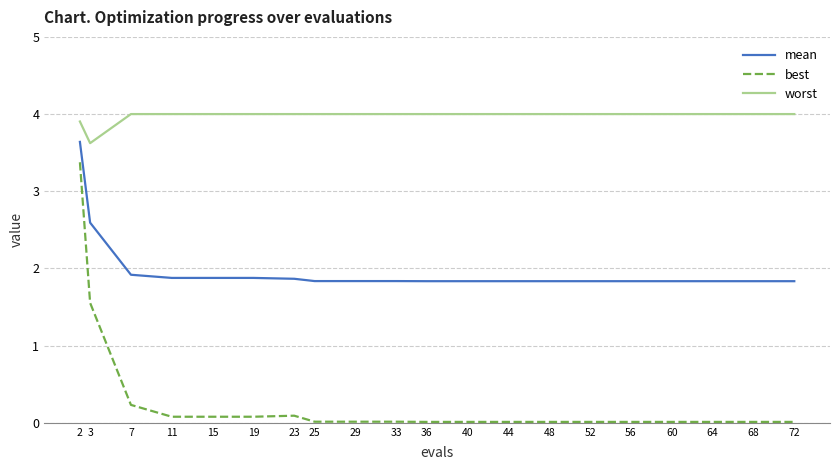

List the series in order of their peak value, lowest first.

best, mean, worst